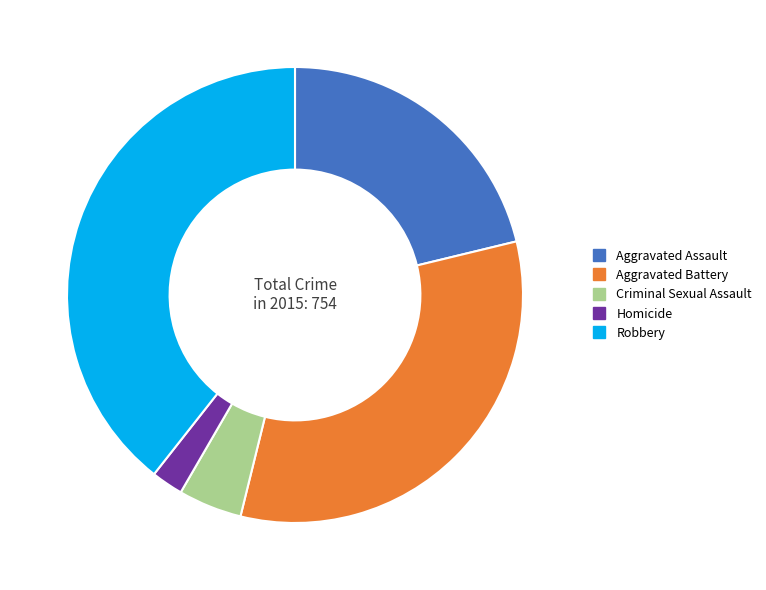

Which category has the biggest portion of the pie?

Robbery